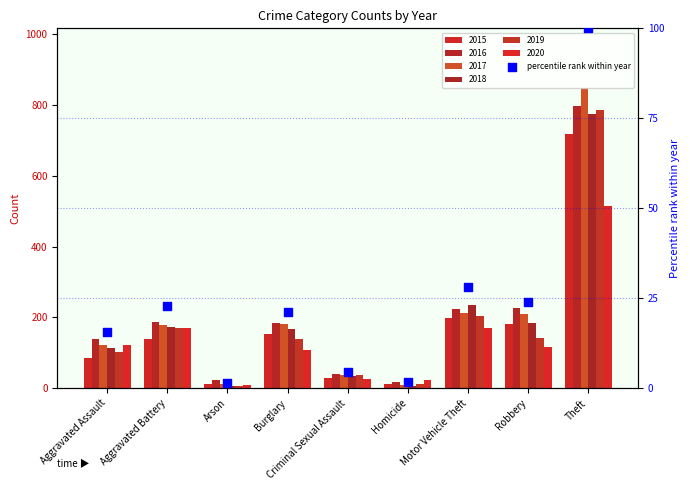

Which has a higher value, Criminal Sexual Assault or Theft?

Theft